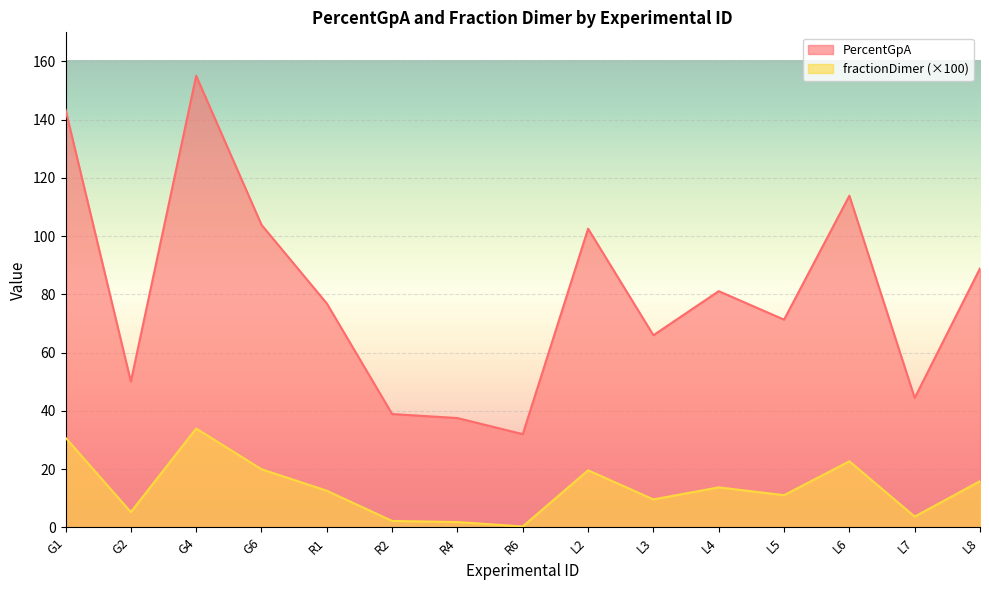

At which label does PercentGpA reach its peak?

G4